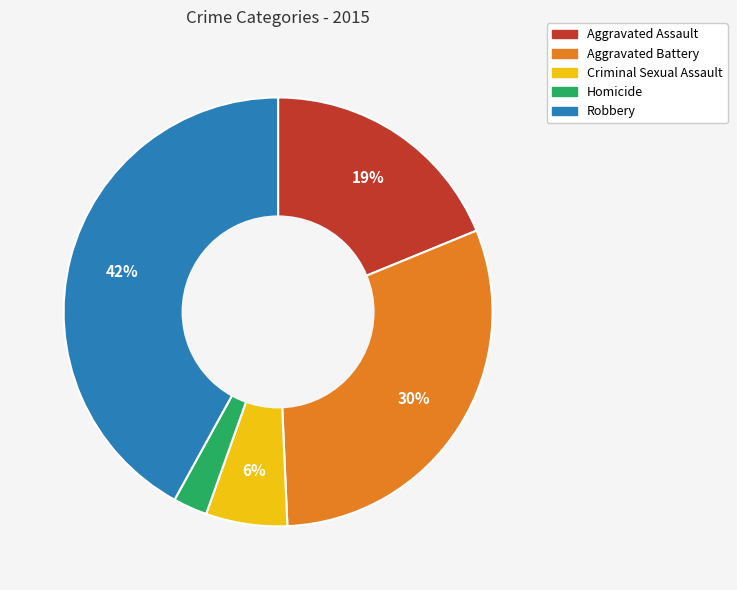

Do Aggravated Assault and Homicide together represent more than half of the pie?

No